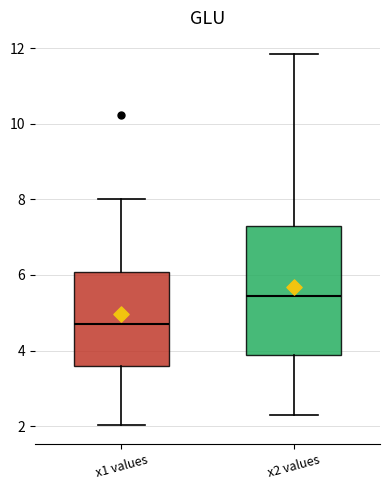

Which box has the lowest median line?

x1 values